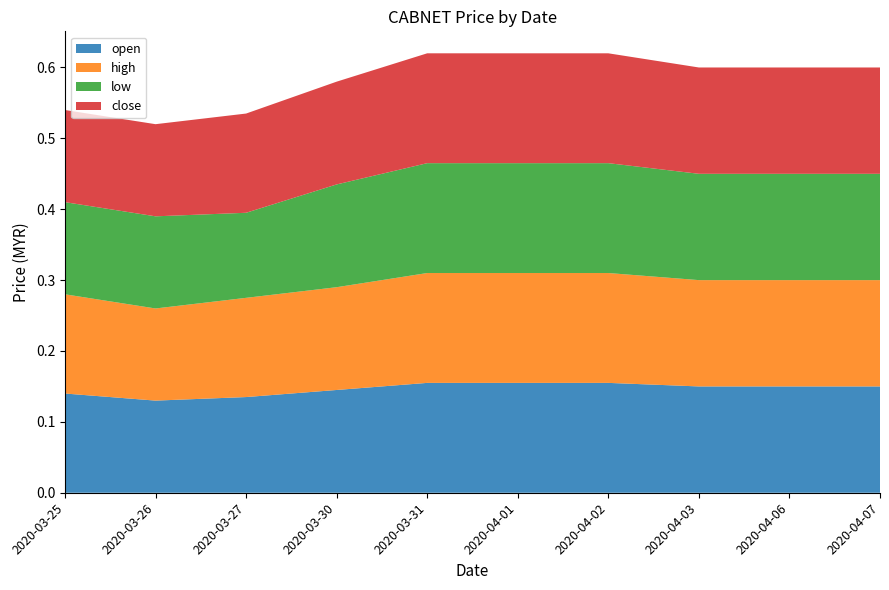

Reading left to right, what are all the values shown in this chart?

open: 2020-03-25=0.1	2020-03-26=0.1	2020-03-27=0.1	2020-03-30=0.1	2020-03-31=0.2	2020-04-01=0.2	2020-04-02=0.2	2020-04-03=0.1	2020-04-06=0.1	2020-04-07=0.1
high: 2020-03-25=0.1	2020-03-26=0.1	2020-03-27=0.1	2020-03-30=0.1	2020-03-31=0.2	2020-04-01=0.2	2020-04-02=0.2	2020-04-03=0.1	2020-04-06=0.1	2020-04-07=0.1
low: 2020-03-25=0.1	2020-03-26=0.1	2020-03-27=0.1	2020-03-30=0.1	2020-03-31=0.2	2020-04-01=0.2	2020-04-02=0.2	2020-04-03=0.1	2020-04-06=0.1	2020-04-07=0.1
close: 2020-03-25=0.1	2020-03-26=0.1	2020-03-27=0.1	2020-03-30=0.1	2020-03-31=0.2	2020-04-01=0.2	2020-04-02=0.2	2020-04-03=0.1	2020-04-06=0.1	2020-04-07=0.1